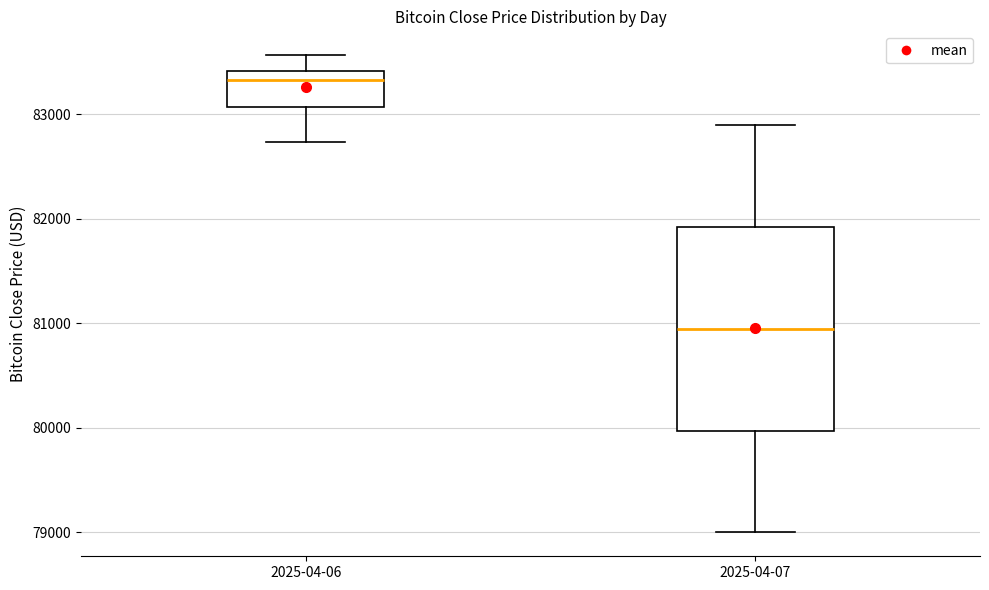

Which box's median line is the lowest?

2025-04-07